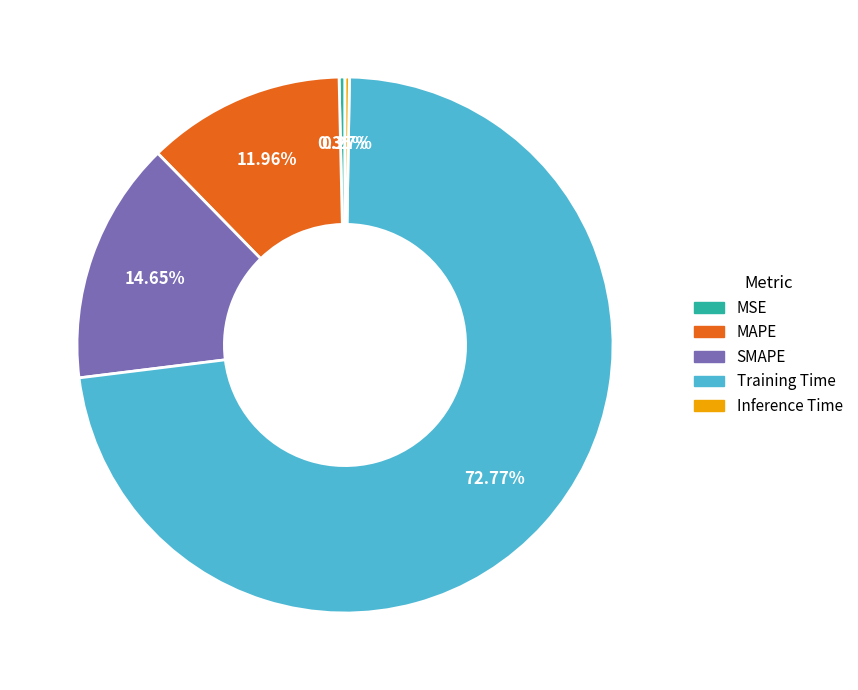

What percentage is the SMAPE slice, to the nearest percent?

15%